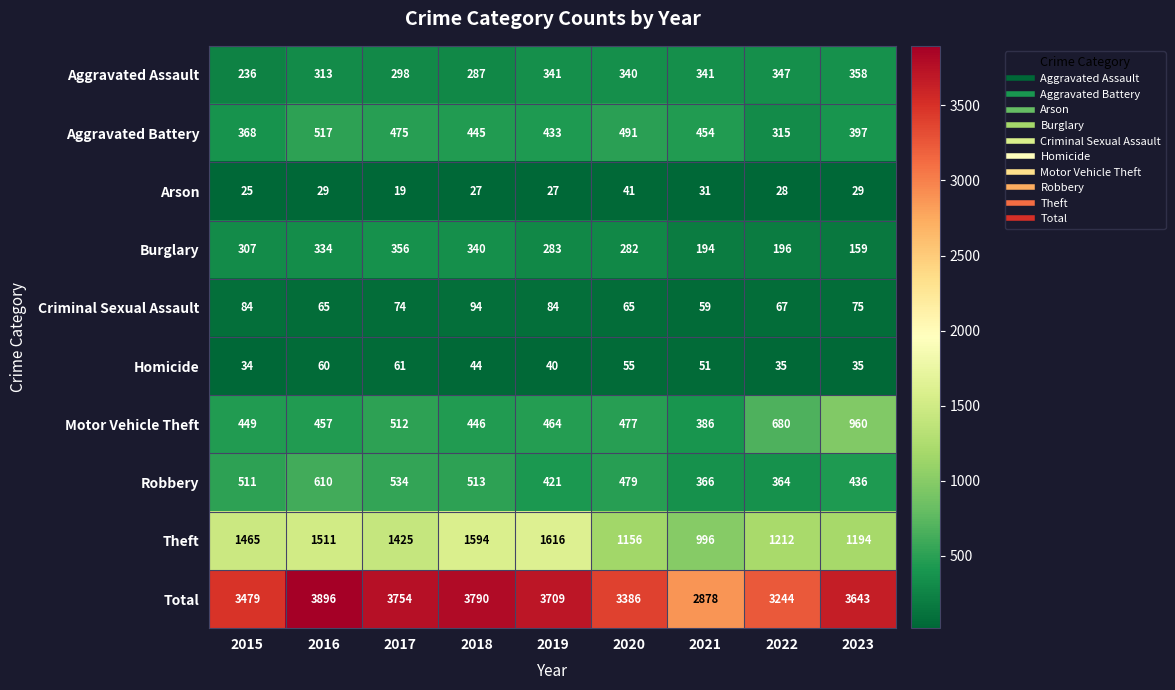

Which series has the largest range (max minus min)?

Total